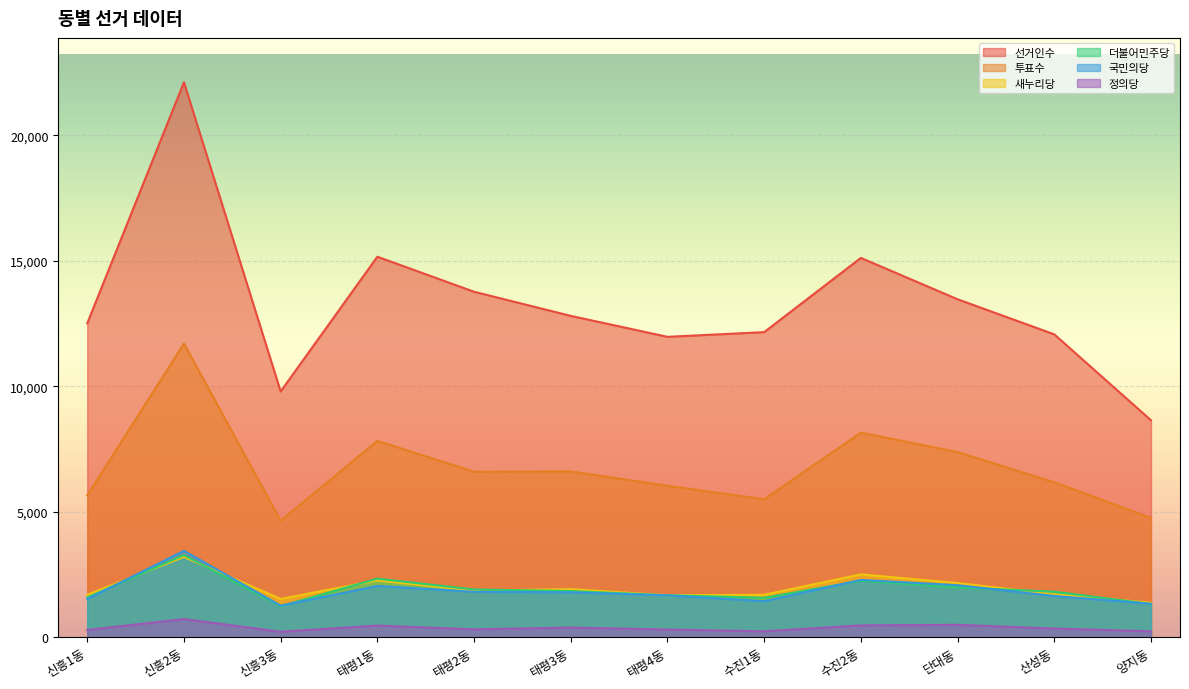

True or false: 국민의당 and 정의당 cross at least once.

False